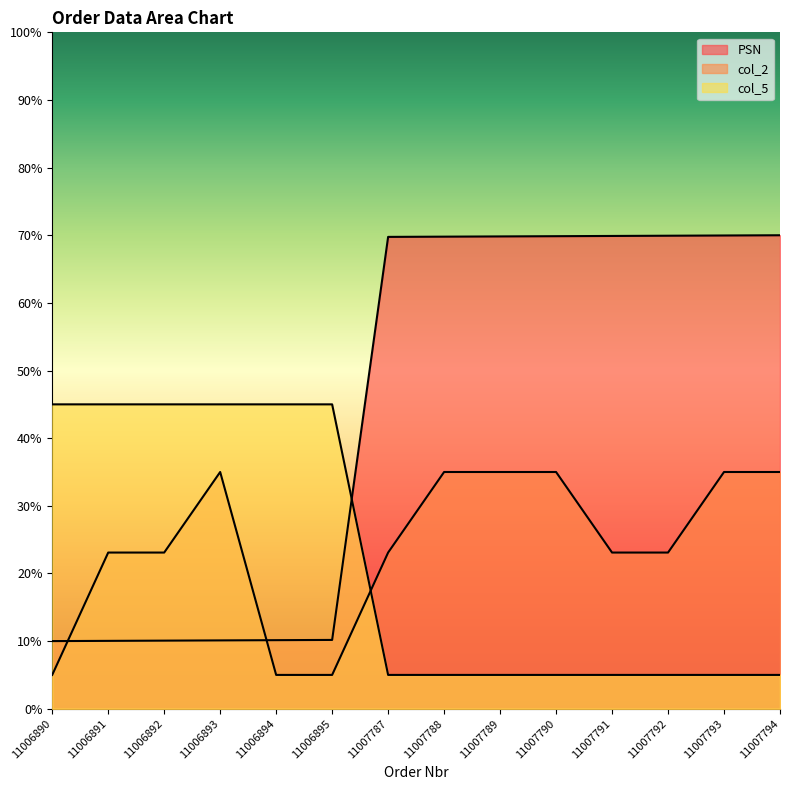

What is the value of the col_2 point at the 13th from the left?

35.0